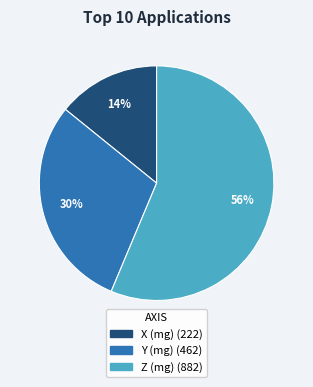

To the nearest percent, what is the difference between the largest and smallest slice percentages?

42%